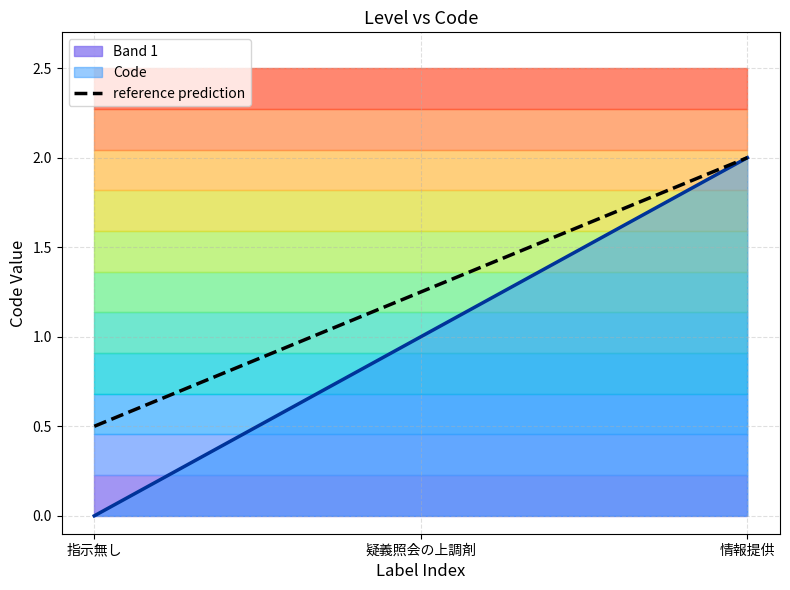

Which has a higher value, 指示無し or 情報提供?

情報提供